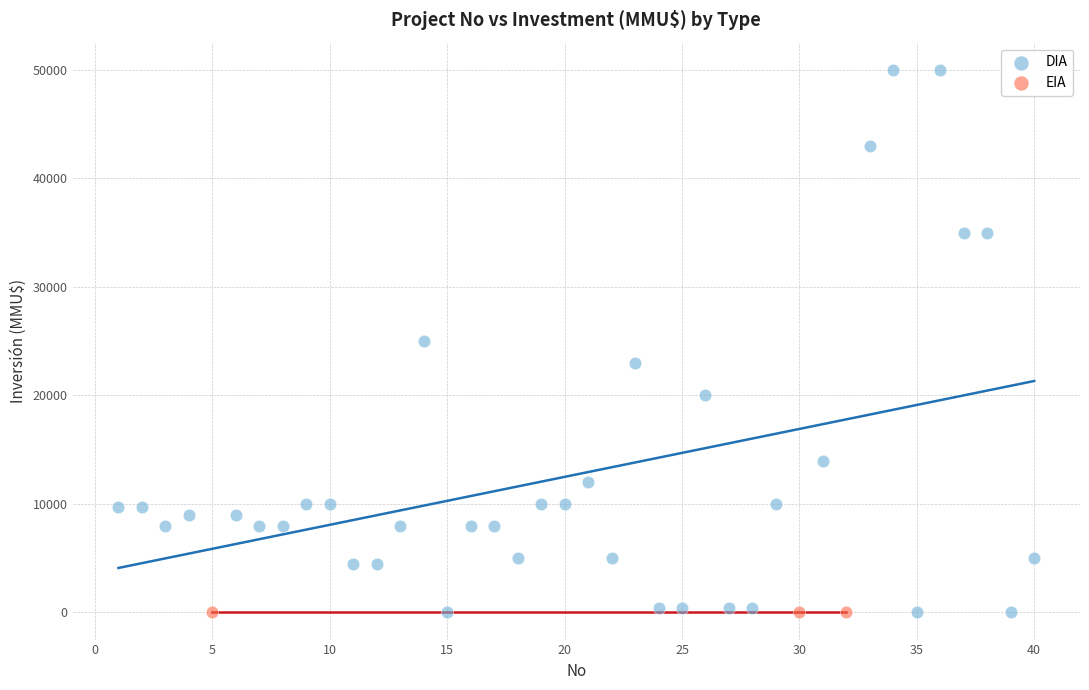

Which series reaches the maximum Y coordinate?

DIA